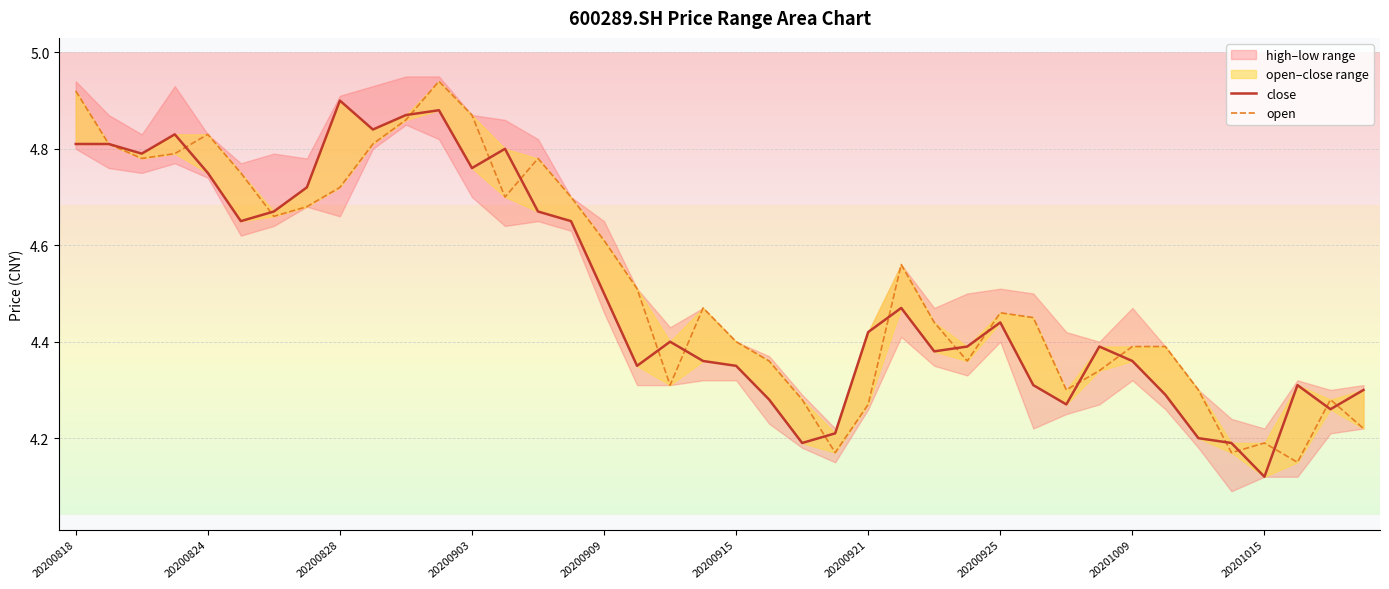

What position from the right is 34?

6